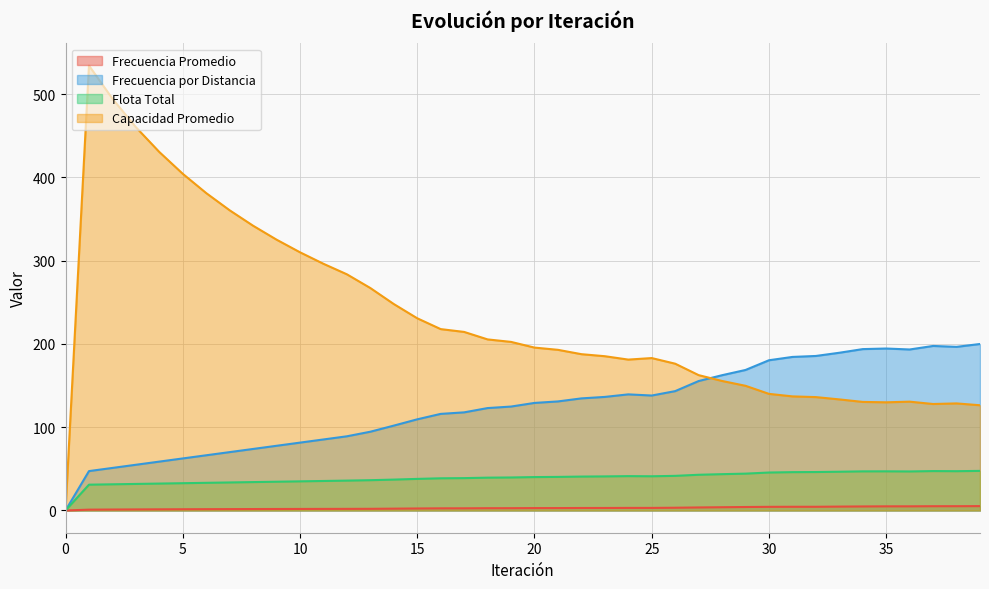

How many values in the Capacidad Promedio series exceed 195?

20